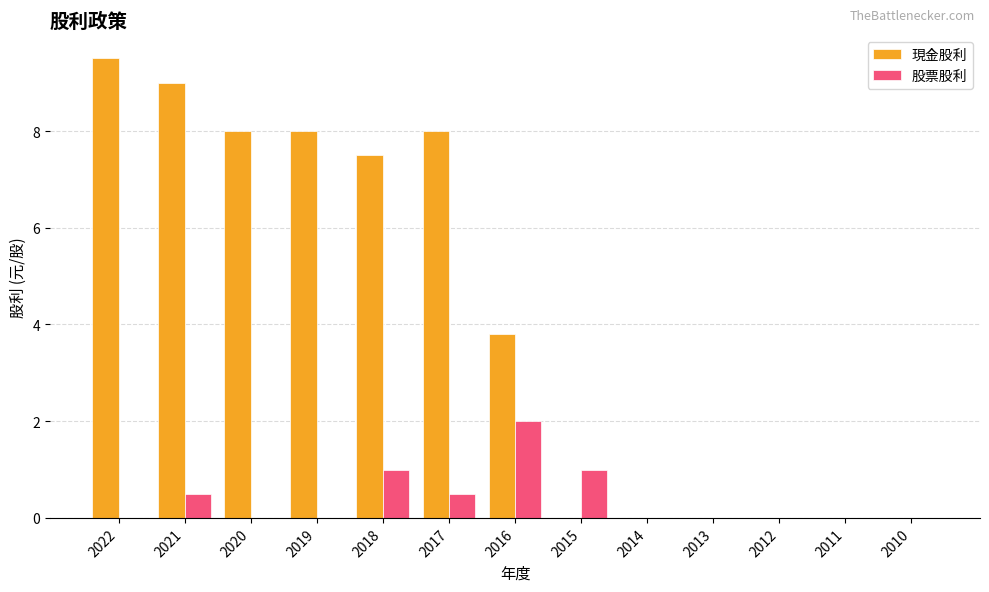

Which series changed the most between 2020 and 2010?

現金股利